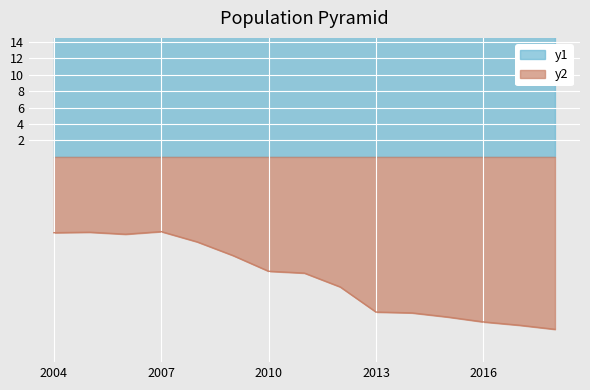

At how many categories does at least one series exceed 3?

15